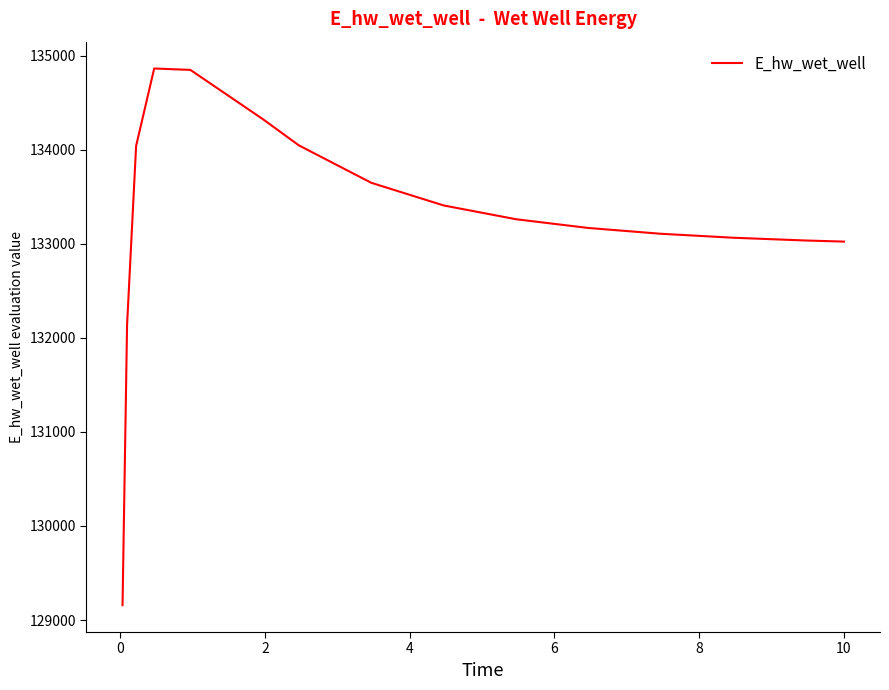

What is the difference between the maximum and minimum values?

5705.2